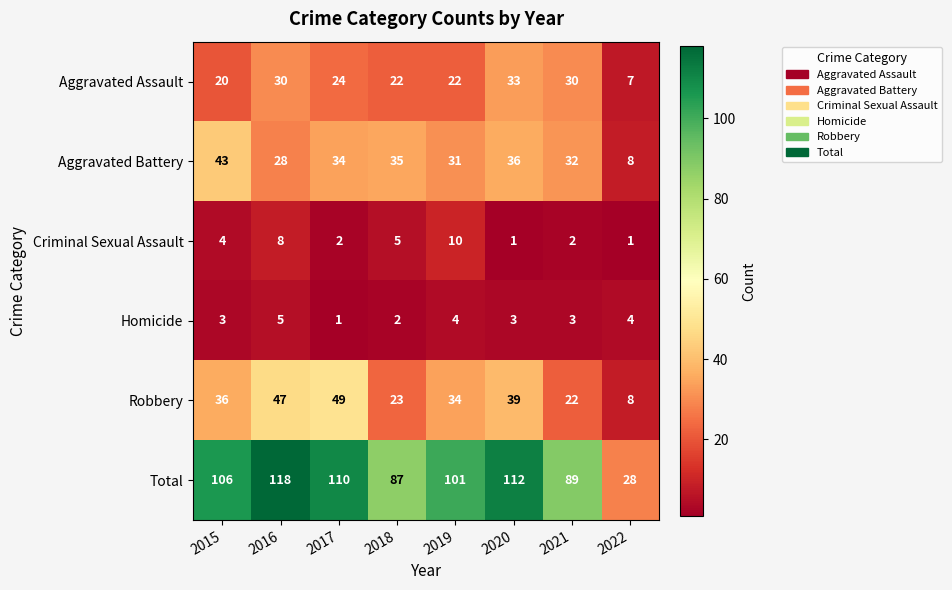

What is the spread (max minus min) of values at 2018?

85